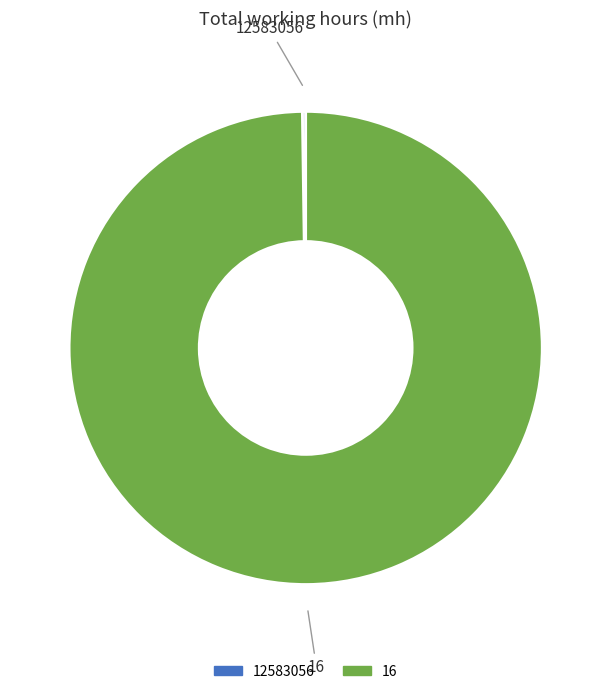

Which slice is the largest?

16